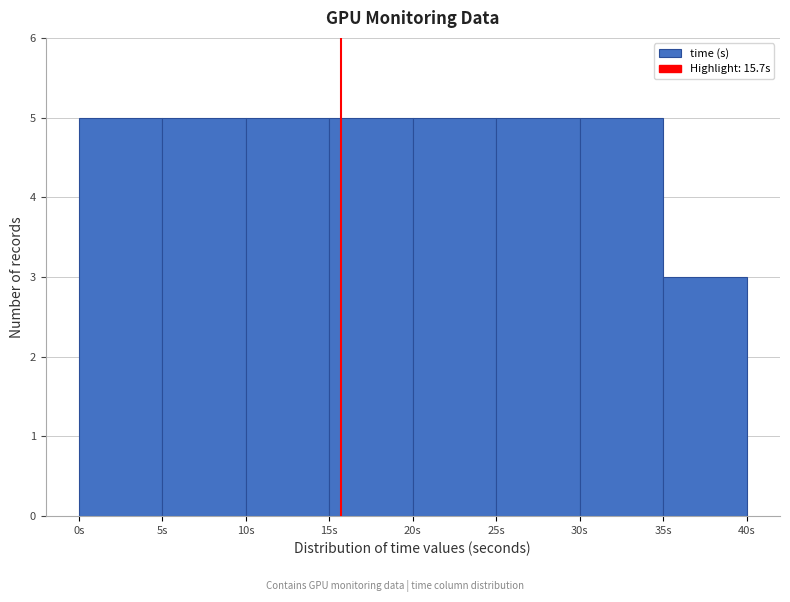

Reading left to right, list every bar in this chart as the range it spans on the x-axis followed by its height. The values are not printed on the chart, so give them approximately, as read against the axis.

0 to 5: 5
5 to 10: 5
10 to 15: 5
15 to 20: 5
20 to 25: 5
25 to 30: 5
30 to 35: 5
35 to 40: 3